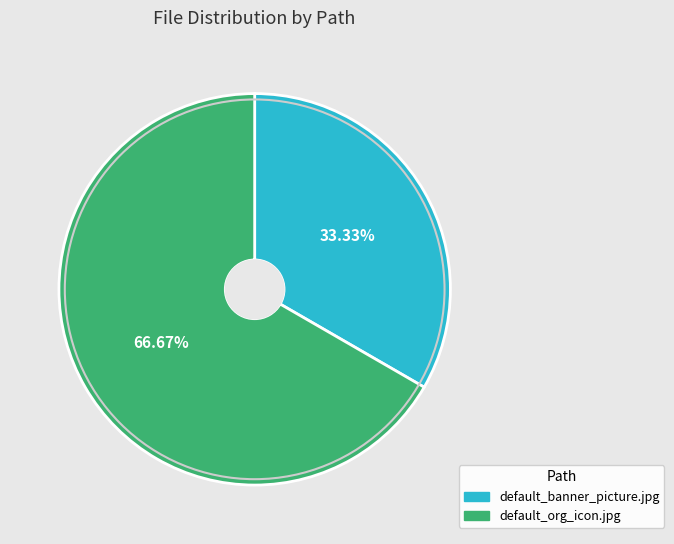

True or false: default_org_icon.jpg accounts for 67% of the total.

True